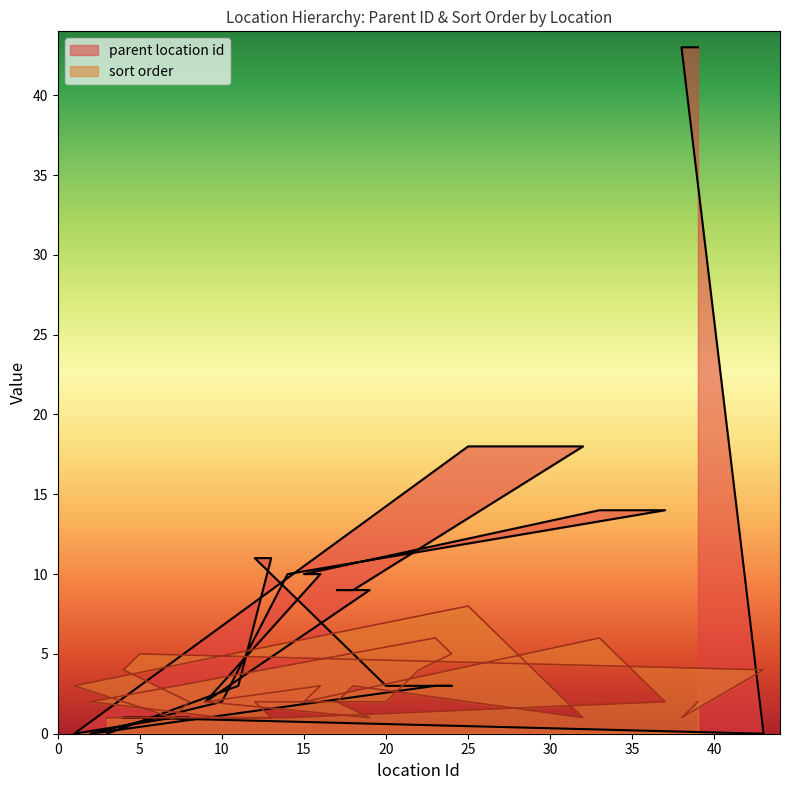

Is it true that parent location id equals -18 at 2?

False